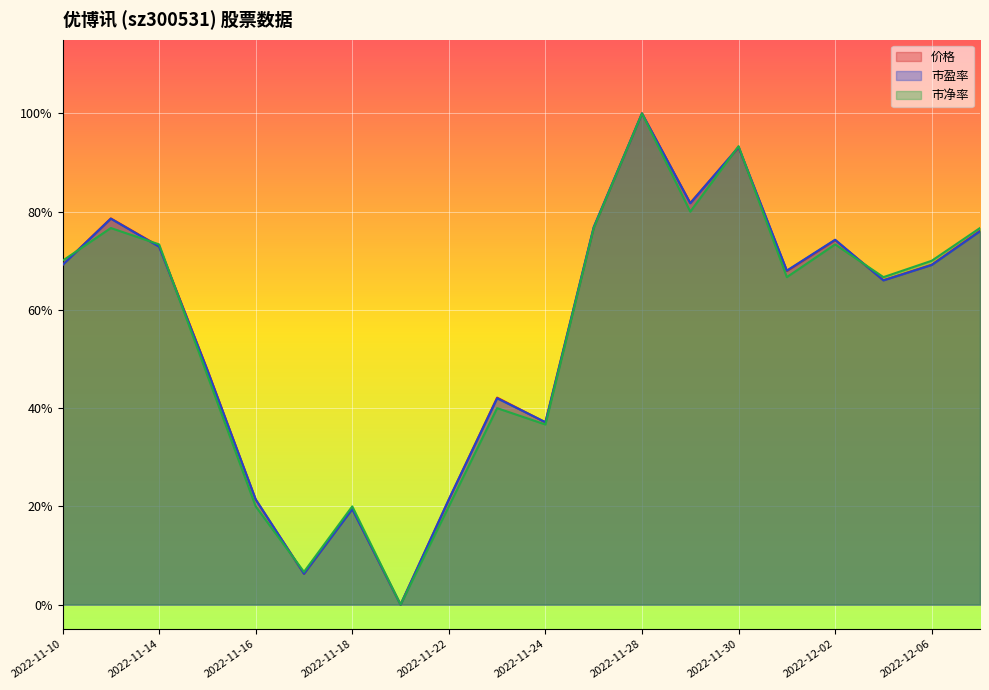

Rank the series by their maximum value, from lowest to highest.

价格, 市盈率, 市净率